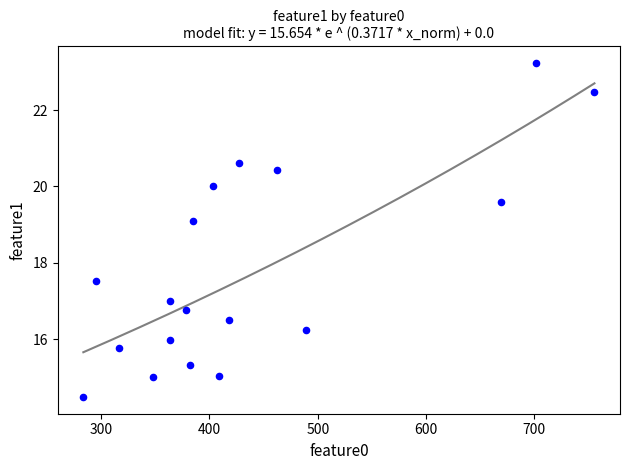

What Y value in the scatter plot is closest to 18?

17.5